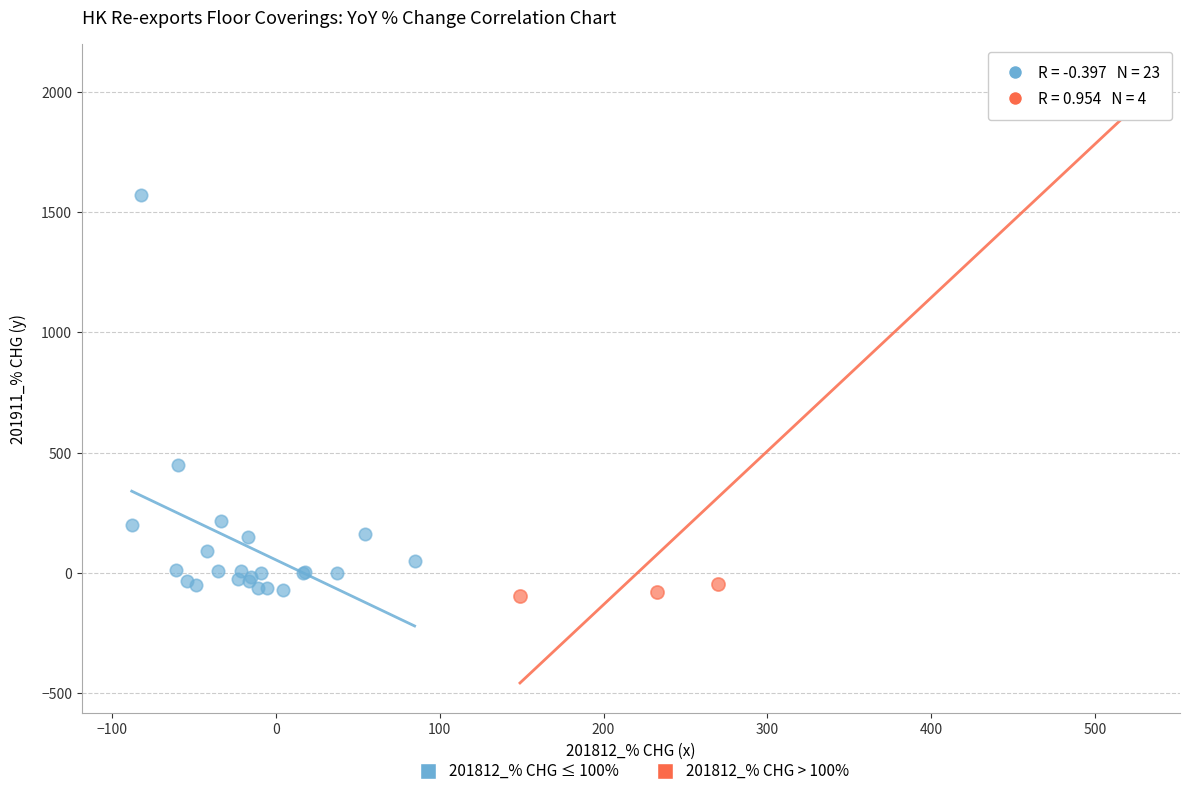

What are all the series names shown in the legend?

201812_% CHG ≤ 100%, 201812_% CHG > 100%